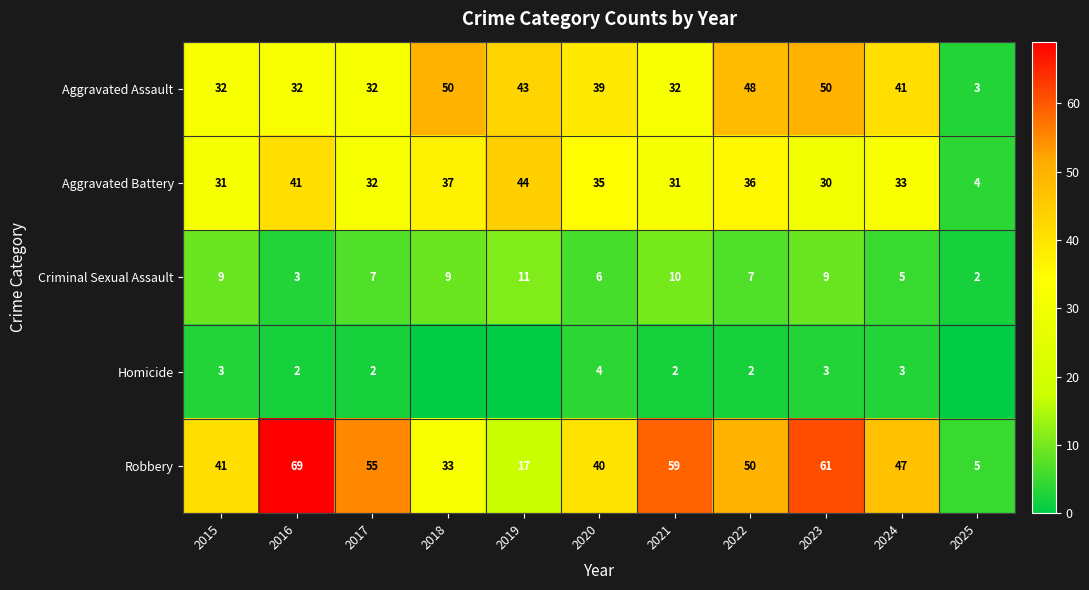

What is the approximate value of Aggravated Assault at 2019, to the nearest 10?

40